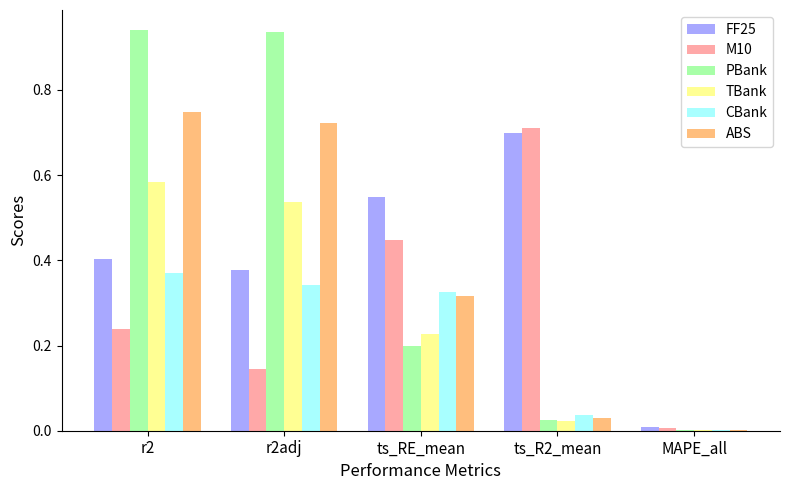

The PBank series shows 0.0 at MAPE_all. True or false?

True